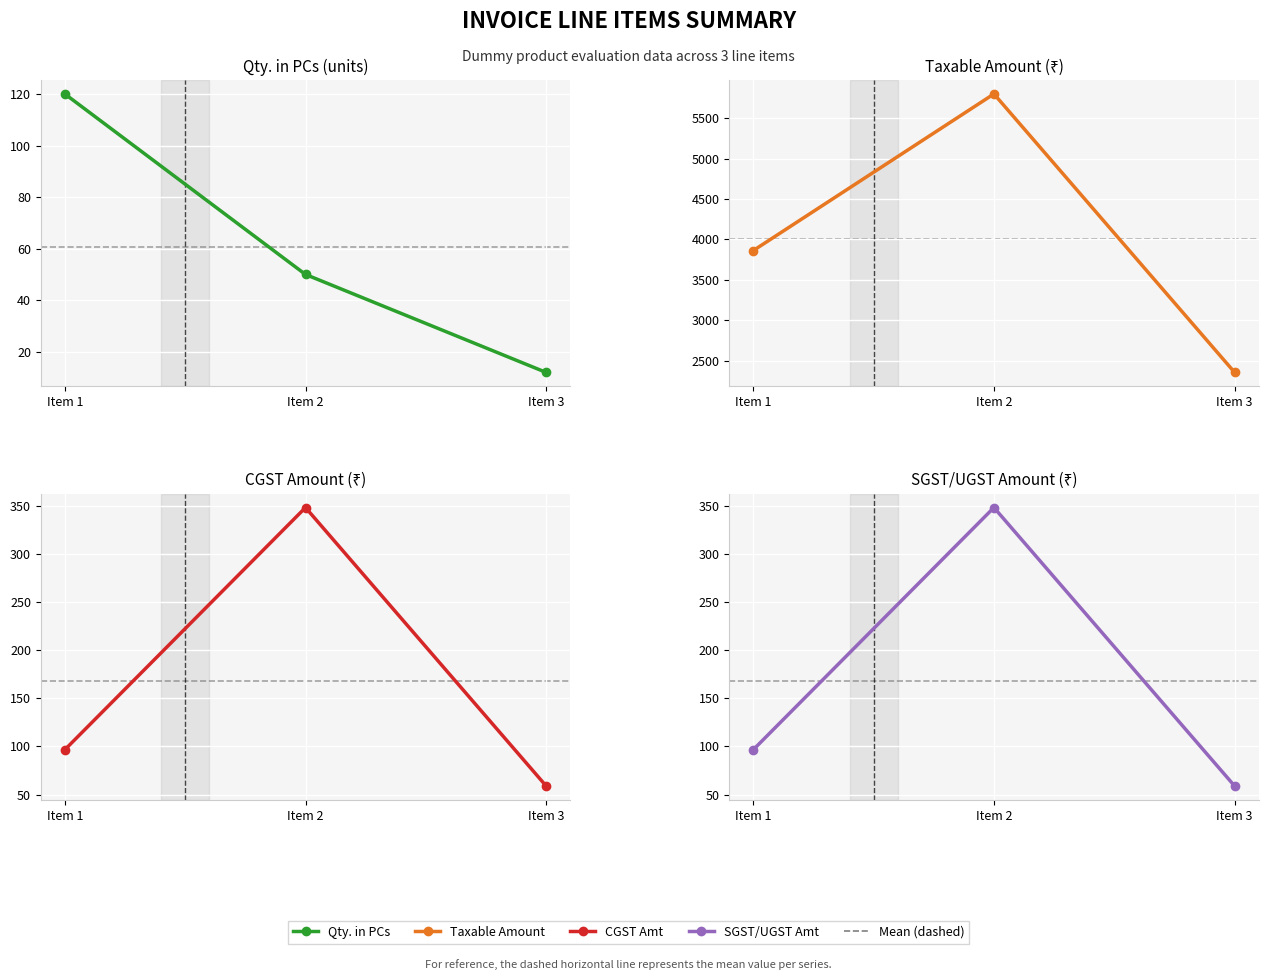

How many values in the Qty. in PCs series are below 50?

1